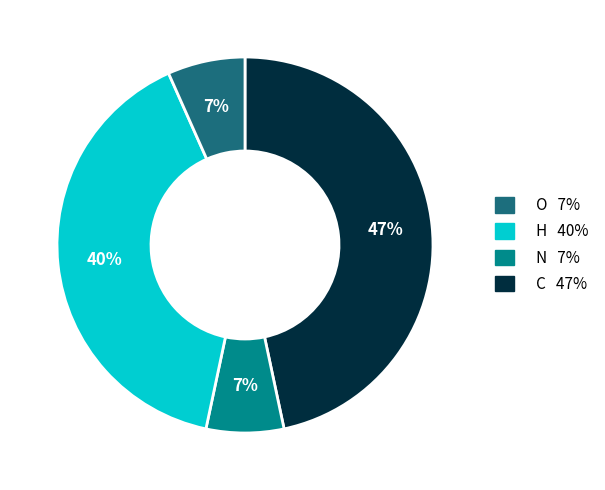

Is there a majority slice in this chart?

No